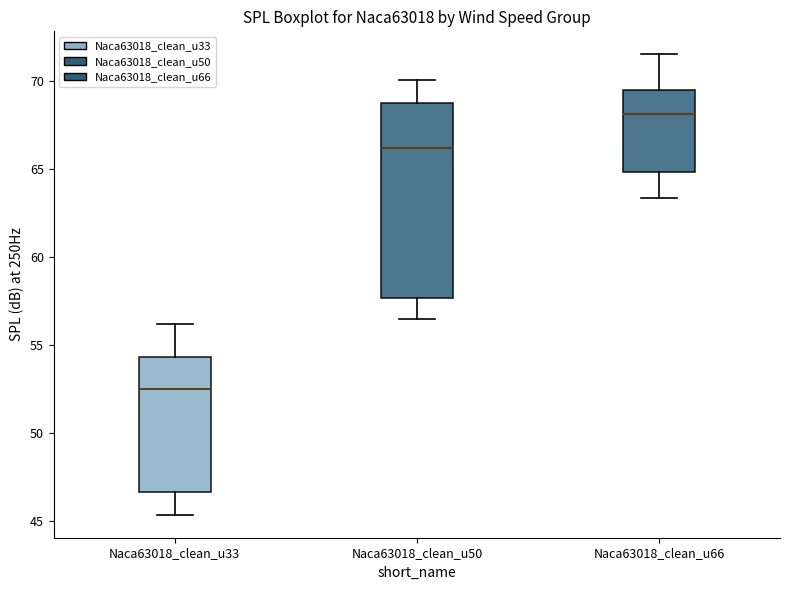

Where is the upper edge of the box for Naca63018_clean_u50 on the y-axis? The values are not printed on the chart, so give them approximately, as read against the axis.

68.5